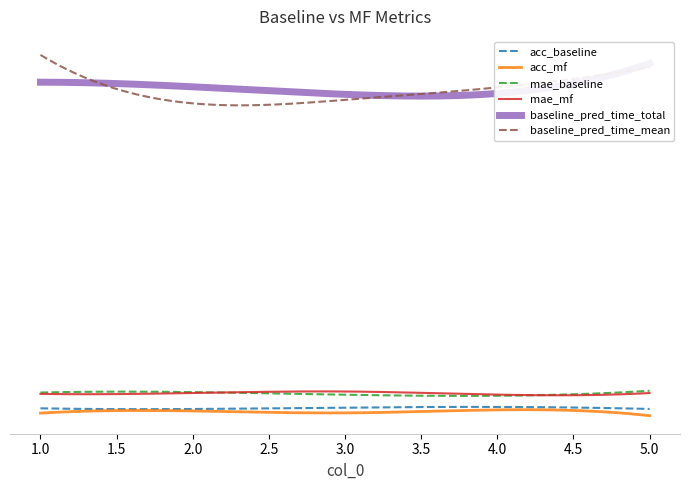

How many lines are shown in the chart?

6